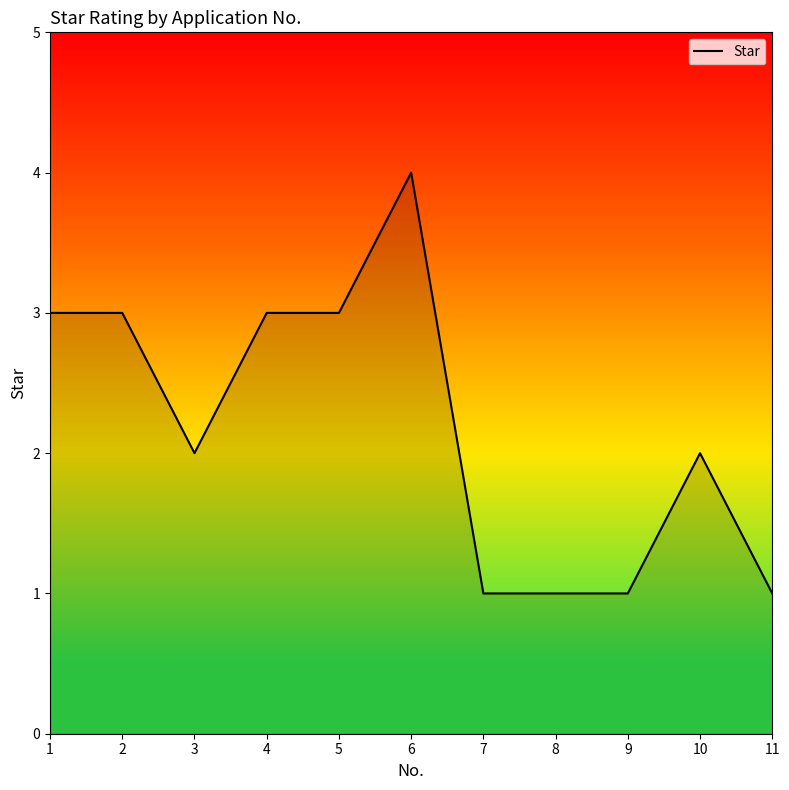

Reading left to right, transcribe all the data shown in this chart.

1=3	2=3	3=2	4=3	5=3	6=4	7=1	8=1	9=1	10=2	11=1